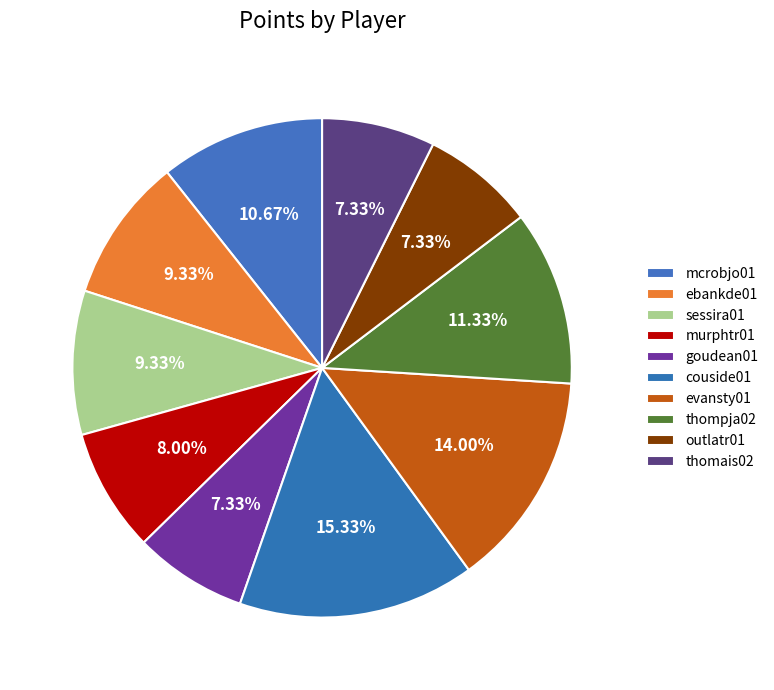

How many slices are in this pie chart?

10